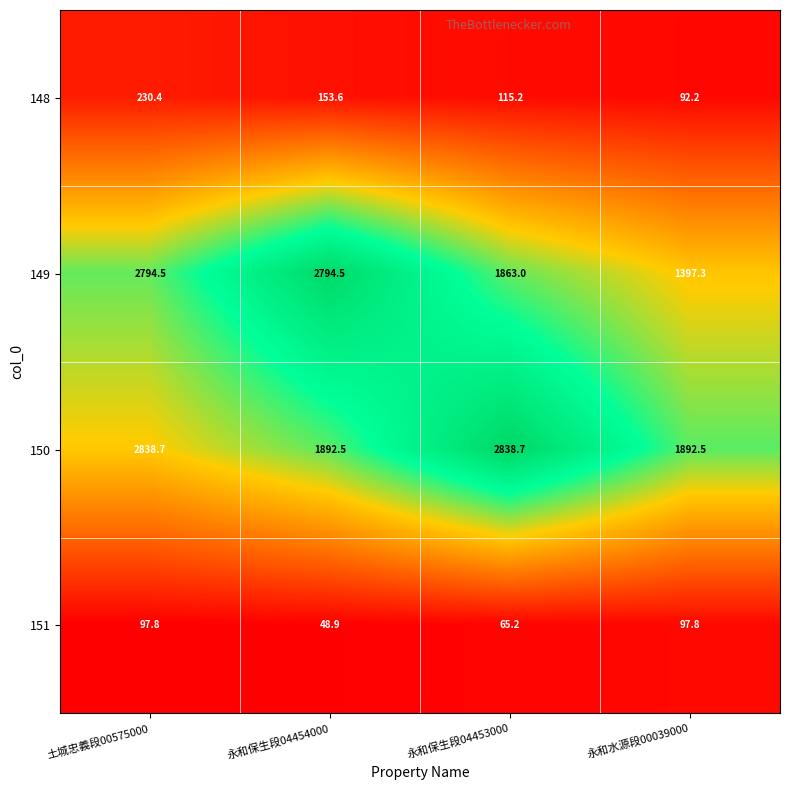

What is the smallest value displayed?

48.9